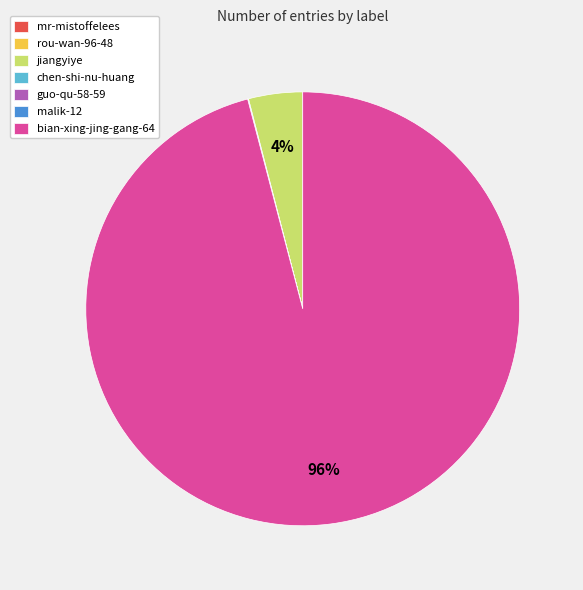

Is the sum of jiangyiye and bian-xing-jing-gang-64 greater than half?

Yes